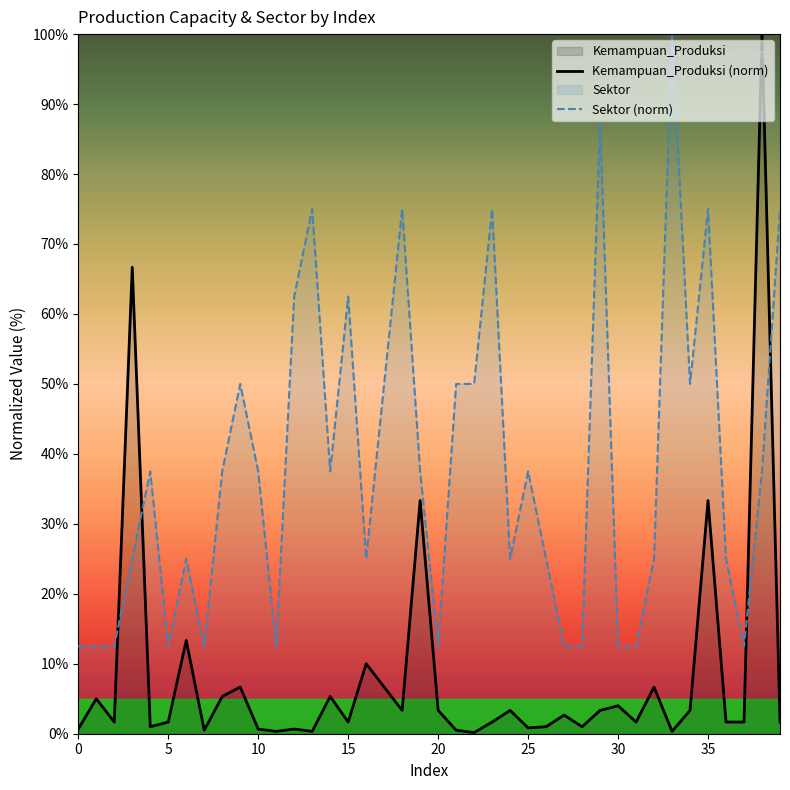

Read the Kemampuan_Produksi (norm) value at 24.

3.3